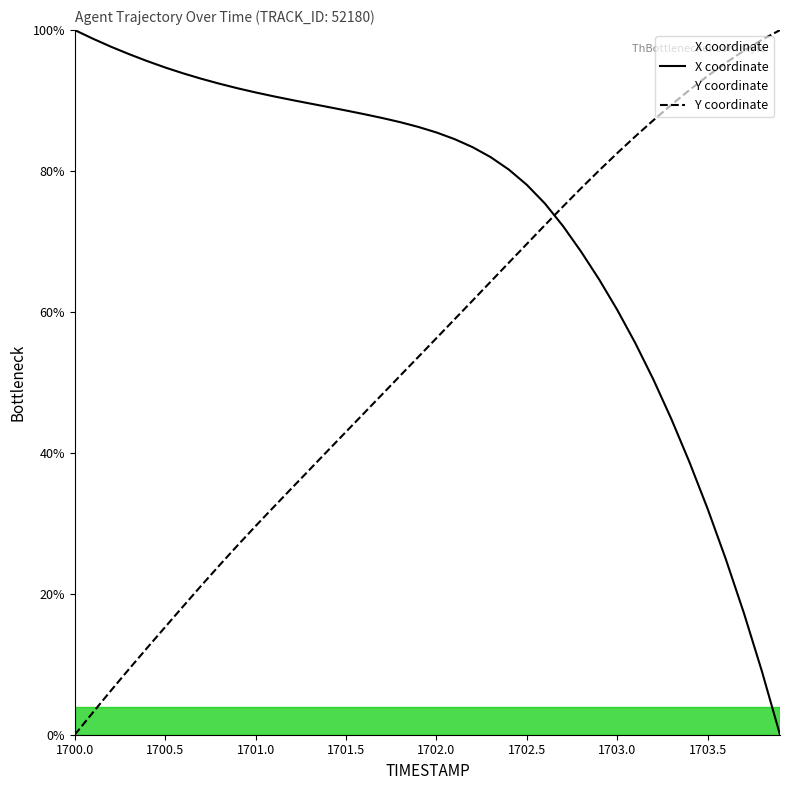

The value of Y at 1703.8 is 98.6. True or false?

True